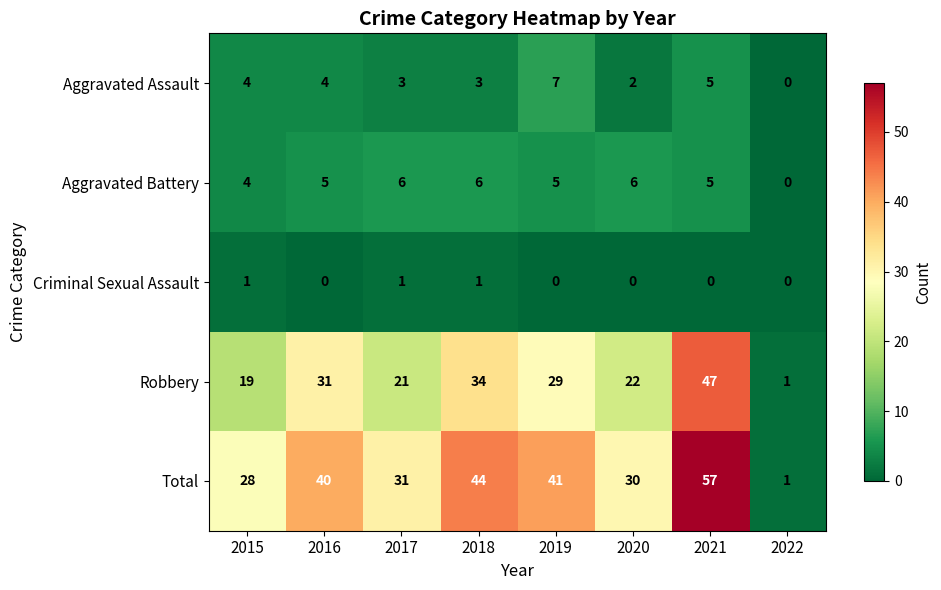

How many series are shown in this chart?

5